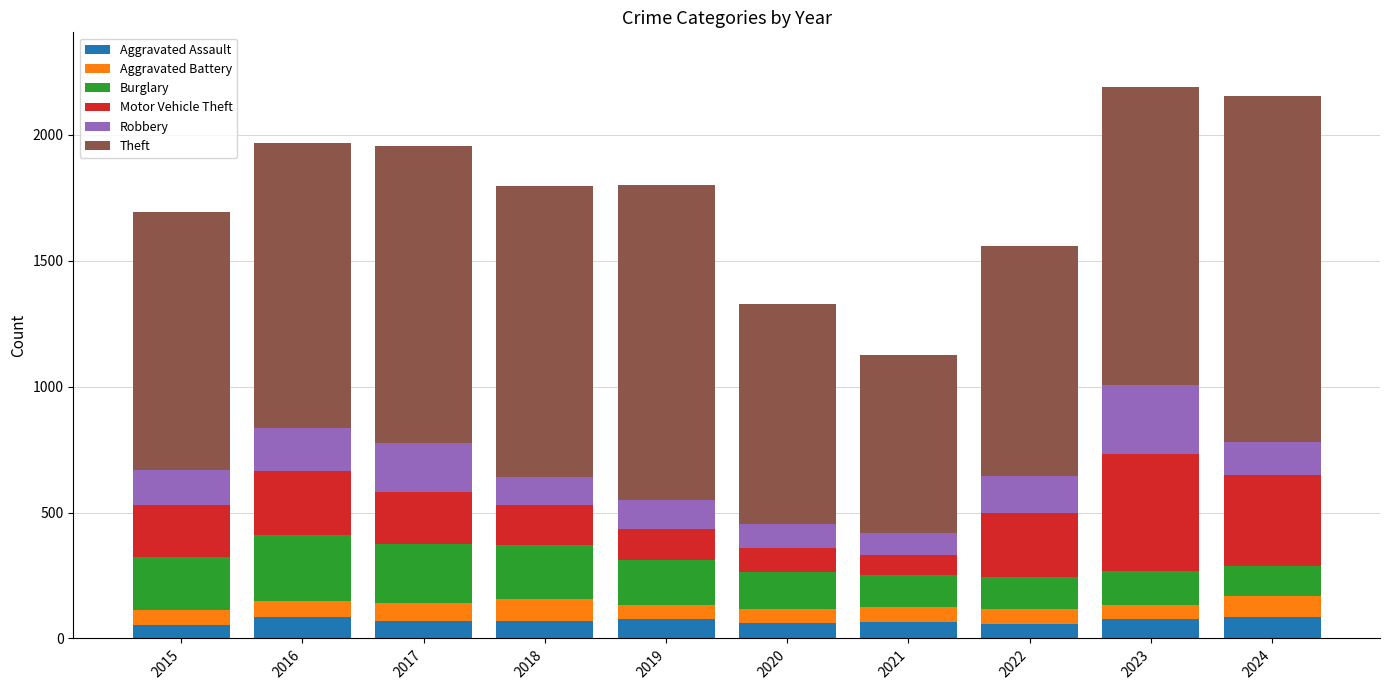

What is the lowest value of the Aggravated Assault series?

54